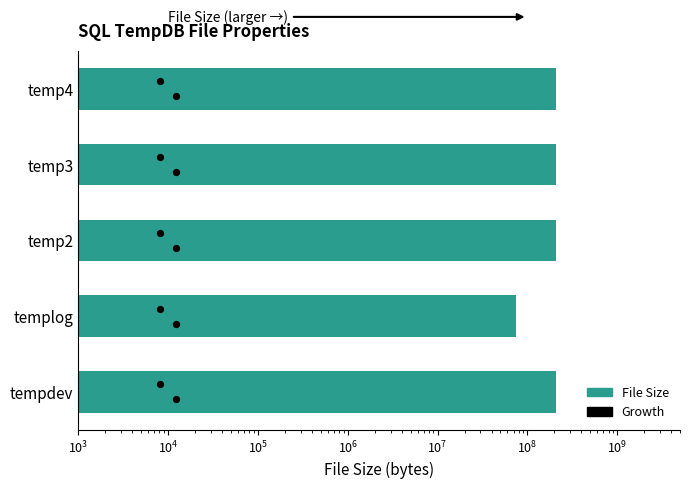

What is the change in value from templog to temp4?

+134217728